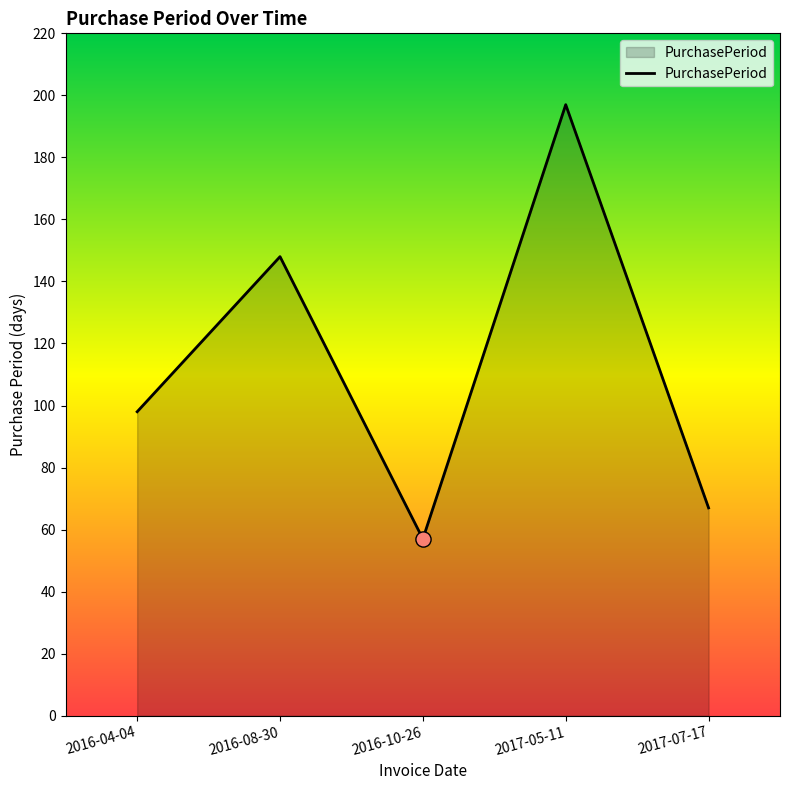

What is the ratio of the value at 2016-10-26 to the value at 2016-04-04?

0.6